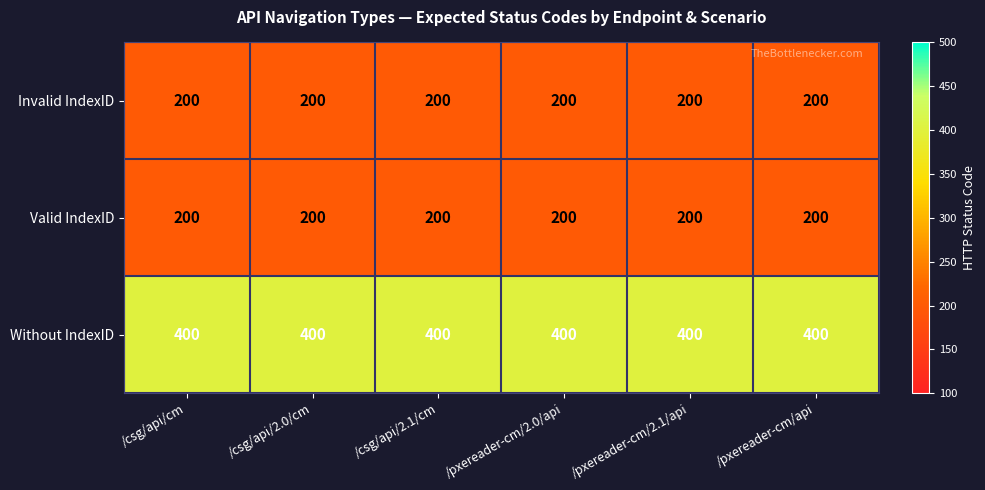

What is the lowest value of the Invalid IndexID series?

200